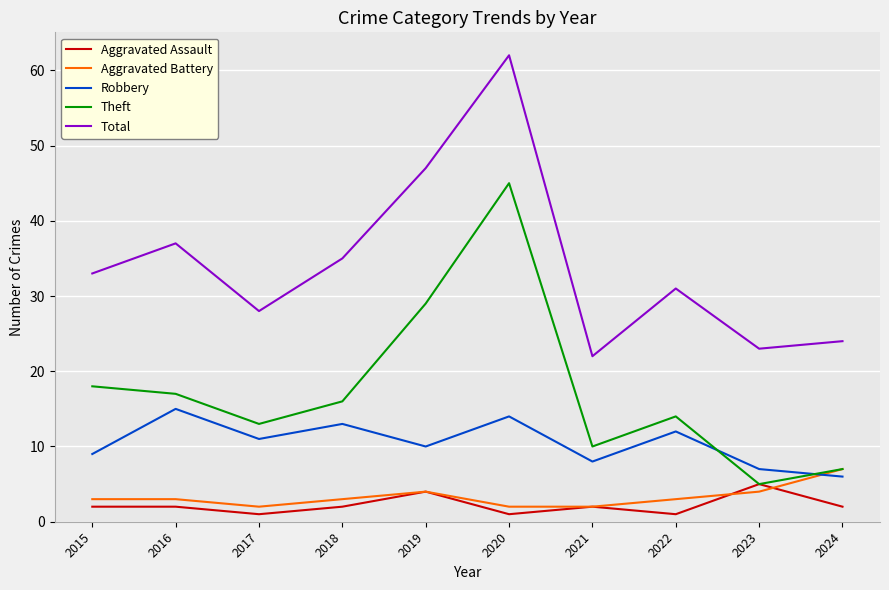

Reading left to right, list all the values displayed in this chart.

Aggravated Assault: 2015=2	2016=2	2017=1	2018=2	2019=4	2020=1	2021=2	2022=1	2023=5	2024=2
Aggravated Battery: 2015=3	2016=3	2017=2	2018=3	2019=4	2020=2	2021=2	2022=3	2023=4	2024=7
Robbery: 2015=9	2016=15	2017=11	2018=13	2019=10	2020=14	2021=8	2022=12	2023=7	2024=6
Theft: 2015=18	2016=17	2017=13	2018=16	2019=29	2020=45	2021=10	2022=14	2023=5	2024=7
Total: 2015=33	2016=37	2017=28	2018=35	2019=47	2020=62	2021=22	2022=31	2023=23	2024=24